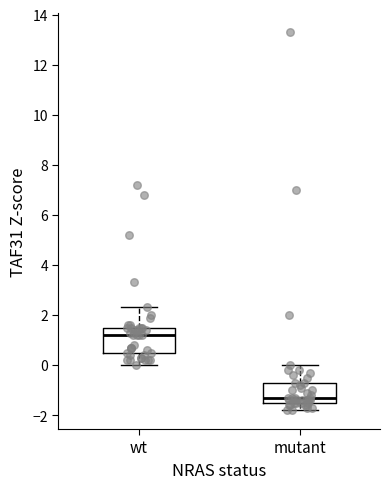

Comparing the boxes themselves (not the whiskers), which one is the tallest?

wt